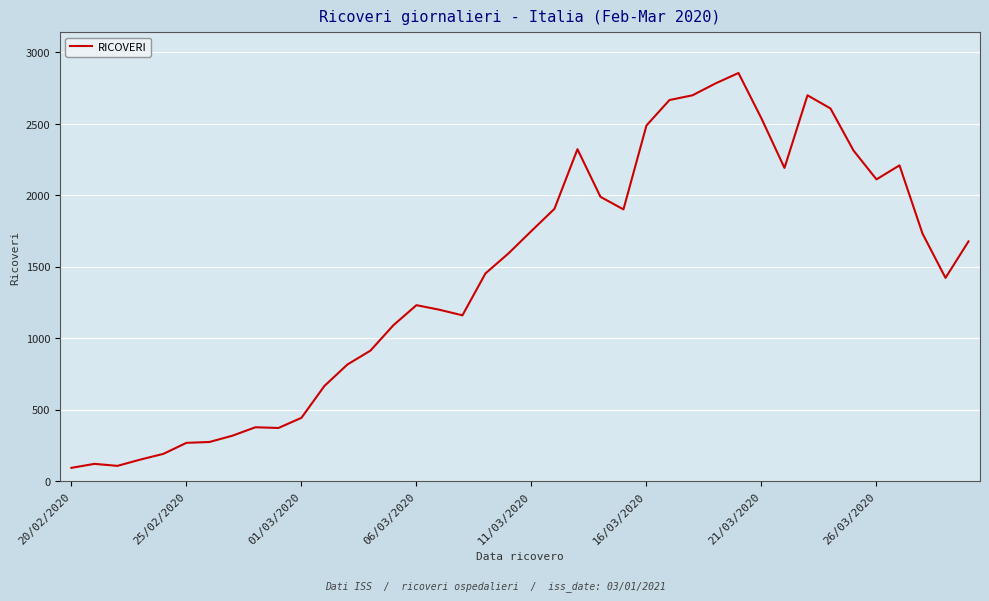

Is this an area chart (filled region under the line)?

No